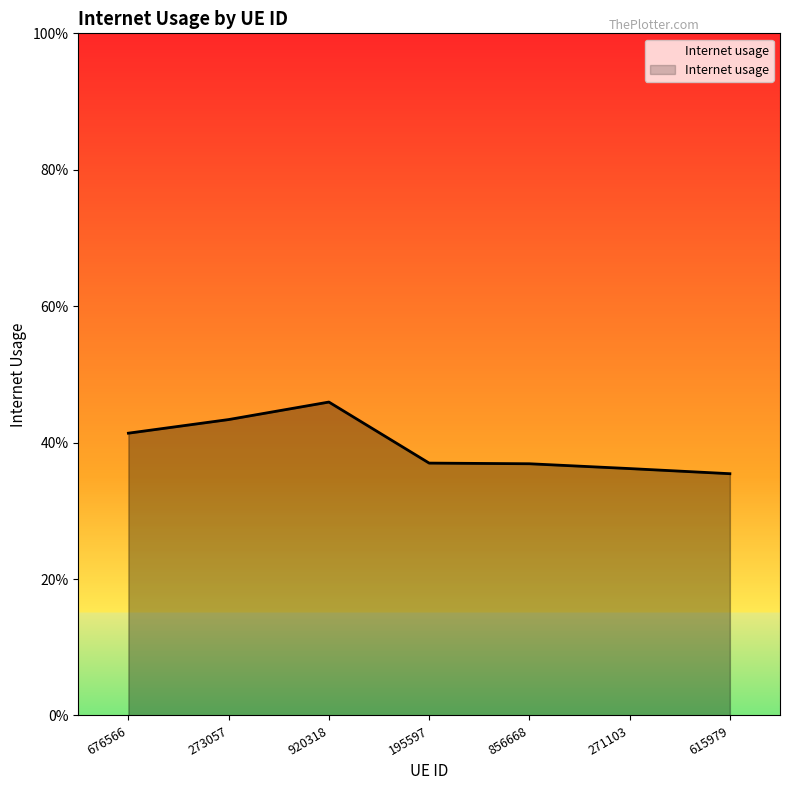

What is the sum of all values?

2.8